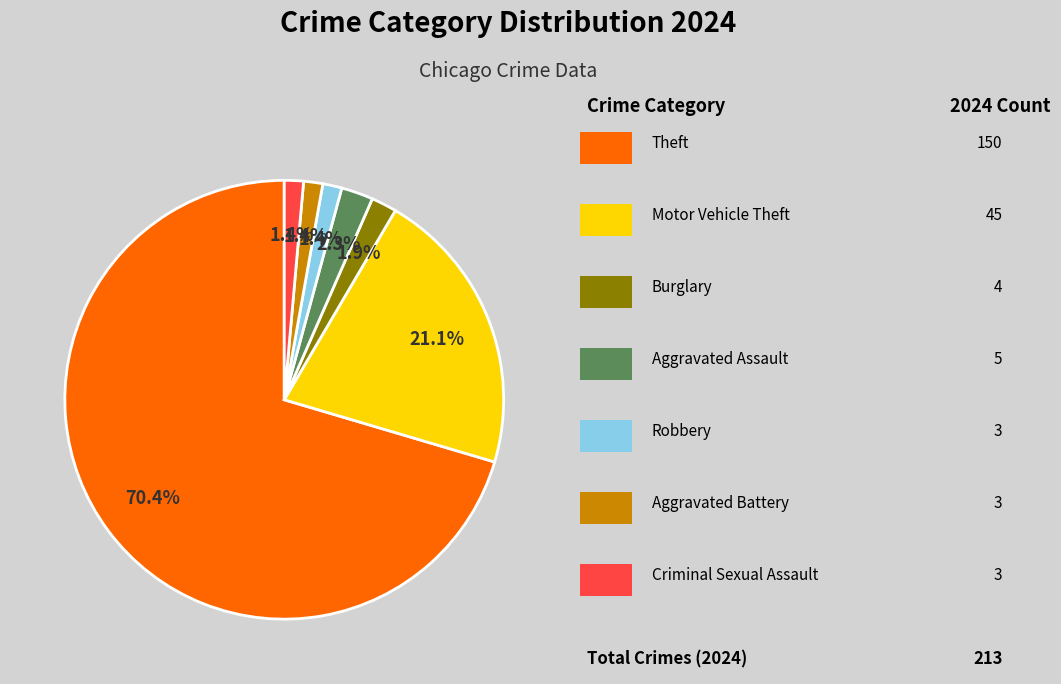

How many segments does this pie chart have?

7